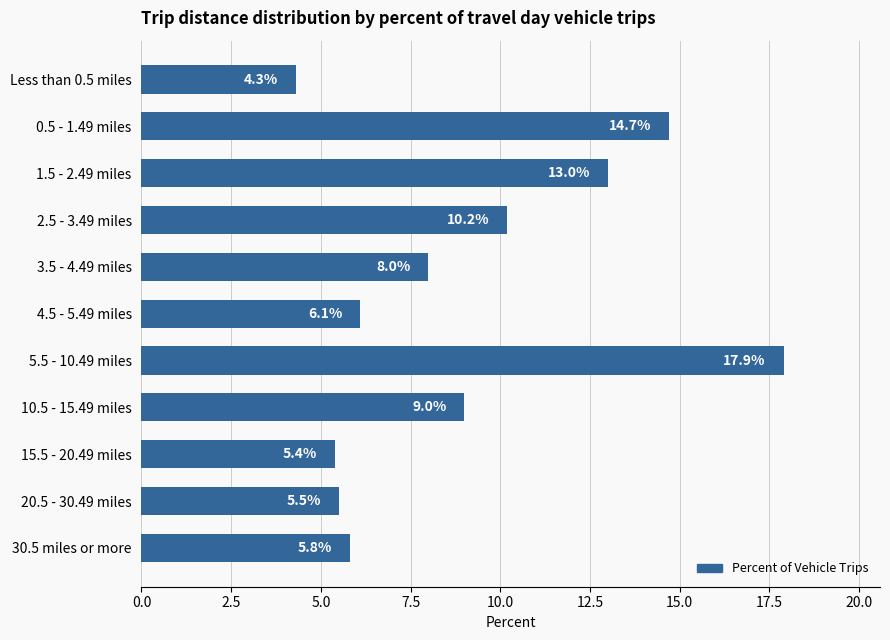

Rank the categories by value from lowest to highest.

Less than 0.5 miles, 15.5 - 20.49 miles, 20.5 - 30.49 miles, 30.5 miles or more, 4.5 - 5.49 miles, 3.5 - 4.49 miles, 10.5 - 15.49 miles, 2.5 - 3.49 miles, 1.5 - 2.49 miles, 0.5 - 1.49 miles, 5.5 - 10.49 miles